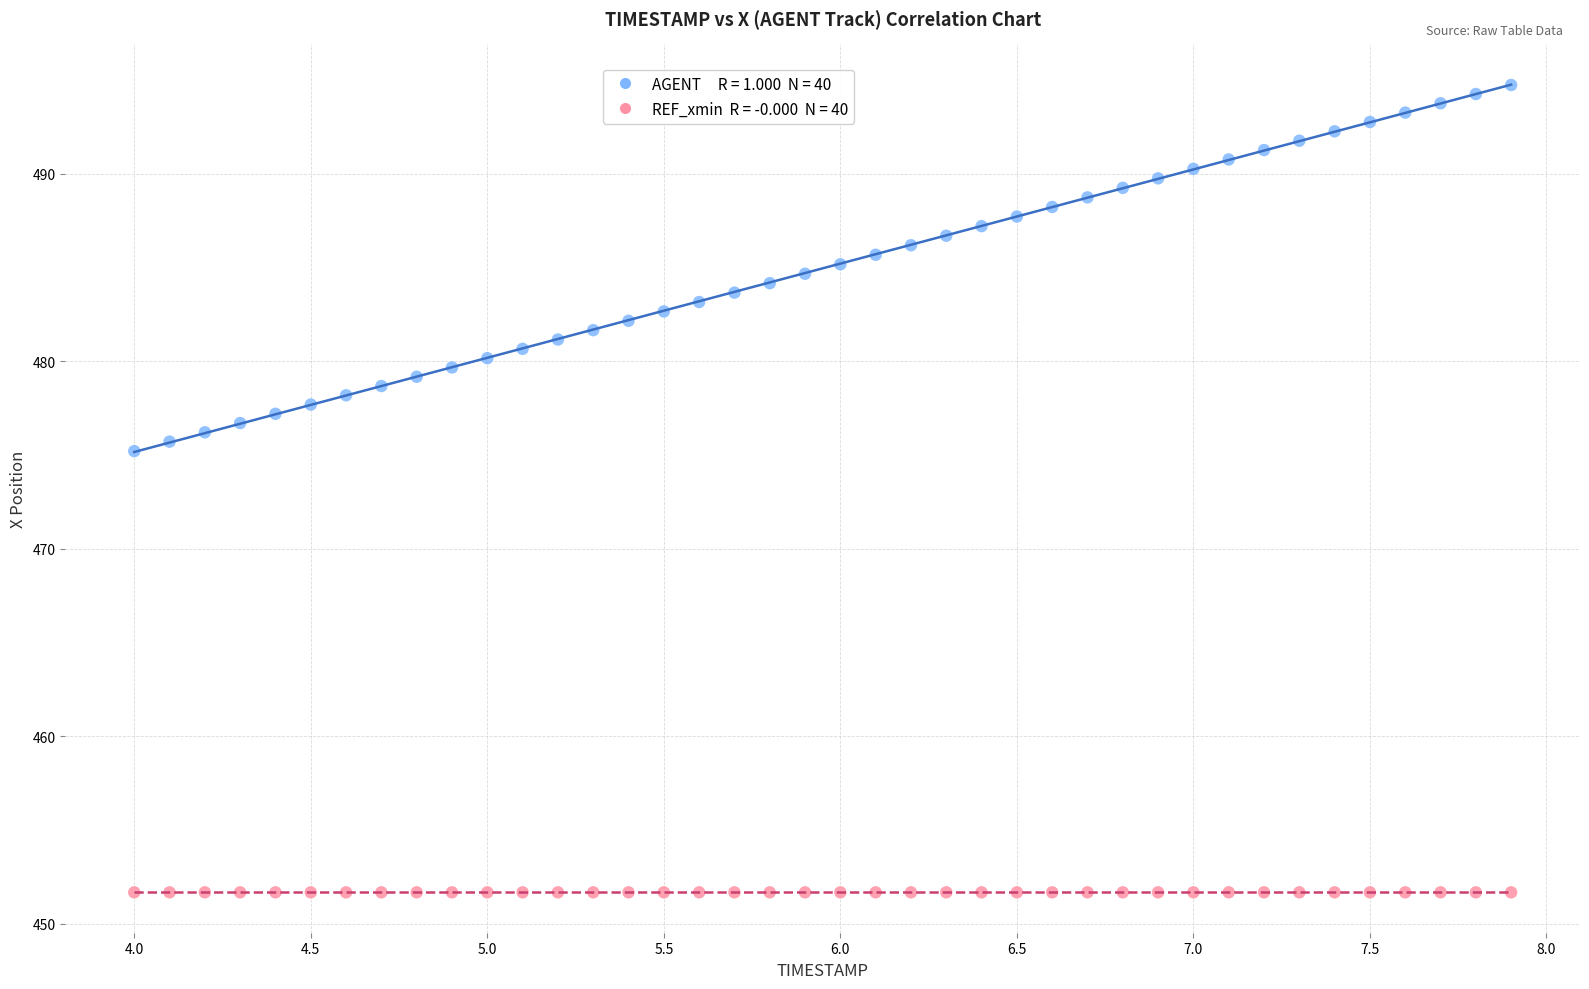

Across all series, what Y value is closest to 473?

475.2